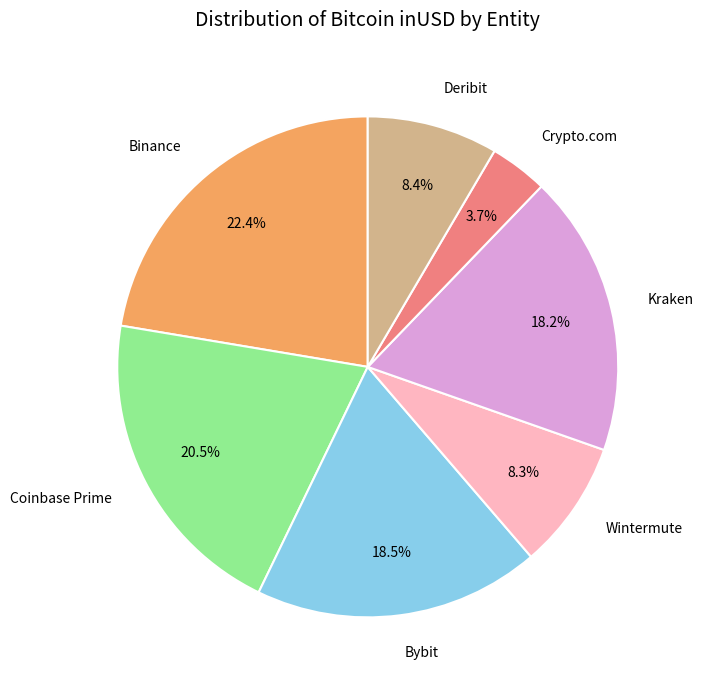

How many segments does this pie chart have?

7